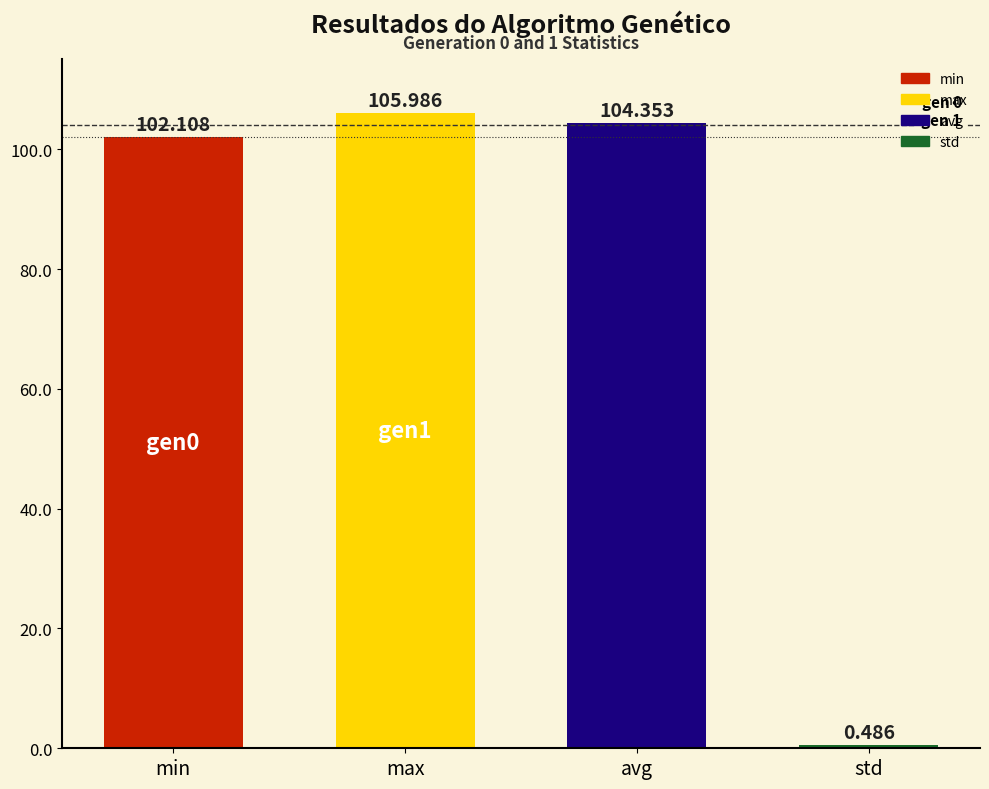

Approximately how many times larger is the value at max compared to min?

1.0